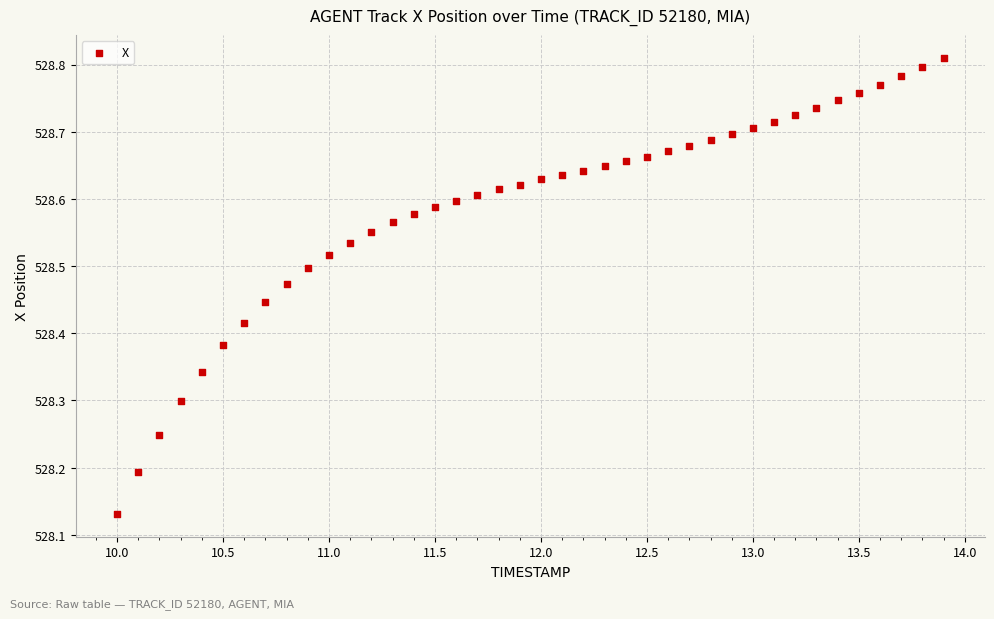

What is the range of X values (max minus min)?

3.9